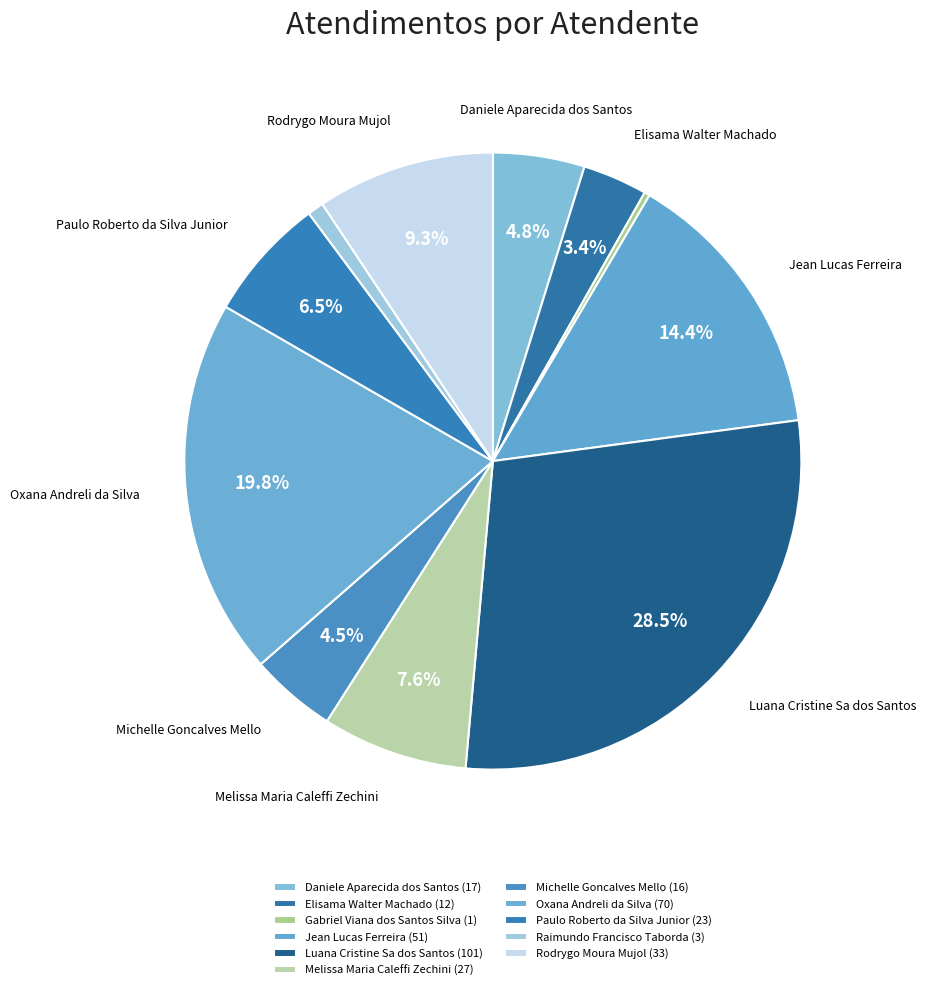

Count the number of slices in the pie.

11